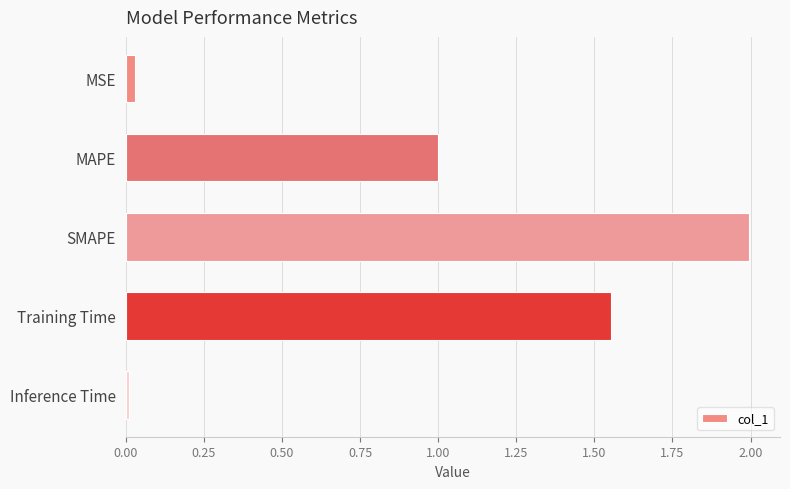

What is the sum of all values?

4.6